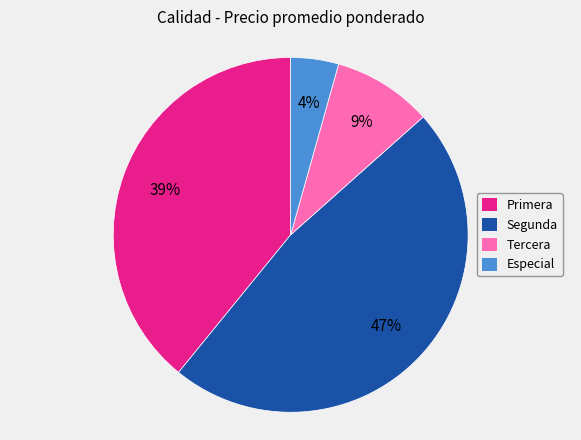

Is Especial the majority of the pie?

No